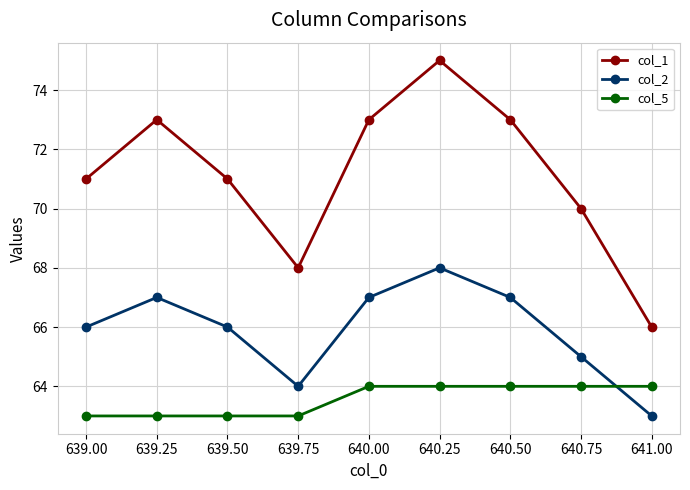

What is the smallest value displayed?

63